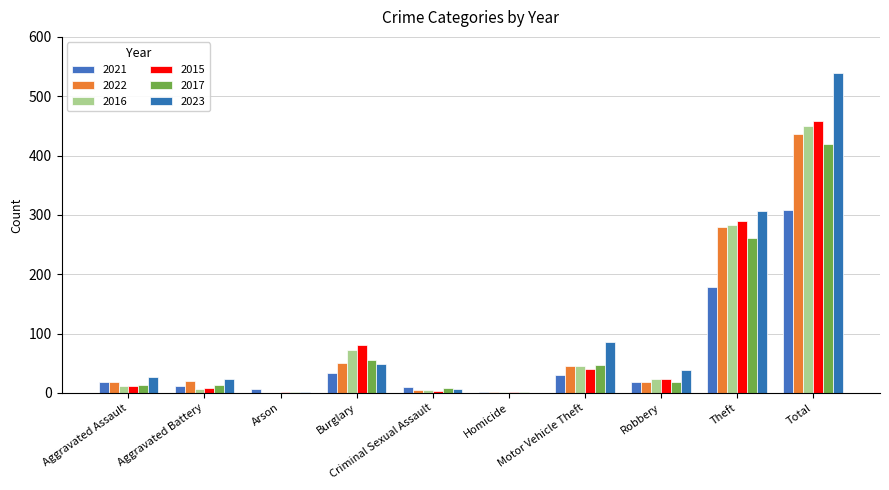

Which category has the highest value in the 2022 series?

Total